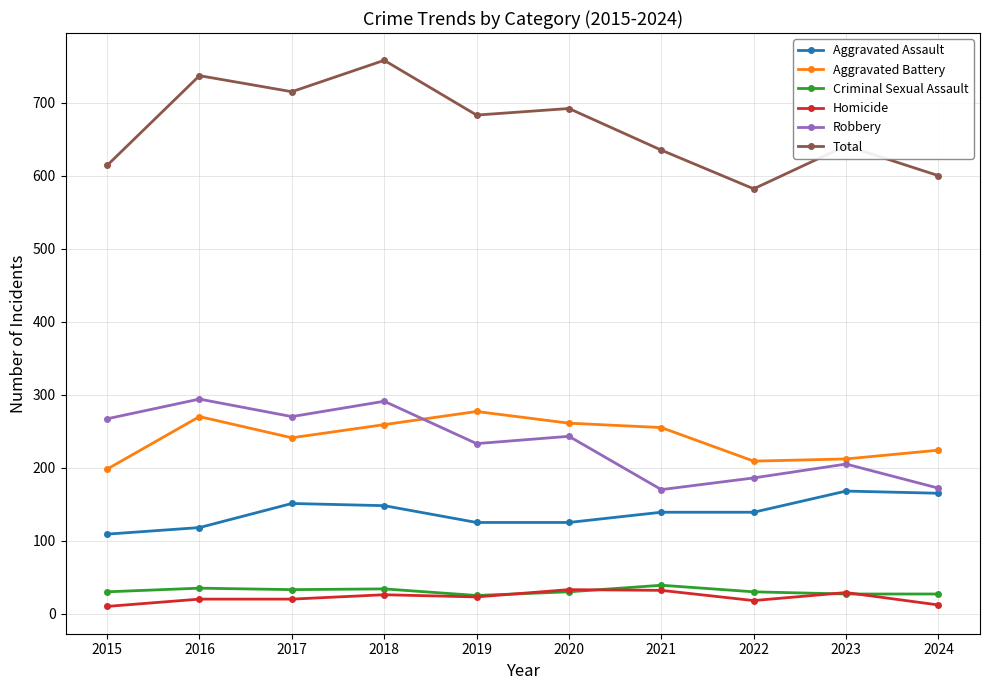

What is the value of the Robbery point at the 1st from the left?

267